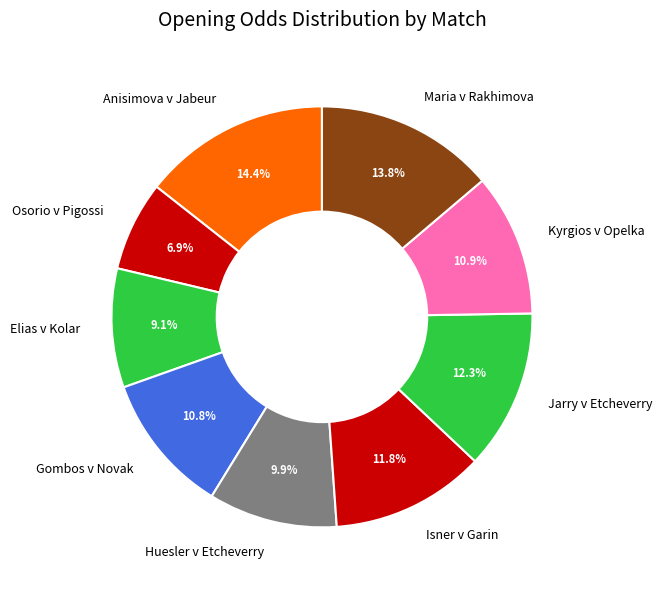

Combined, what portion of the pie is Maria v Rakhimova and Huesler v Etcheverry?

23.7%